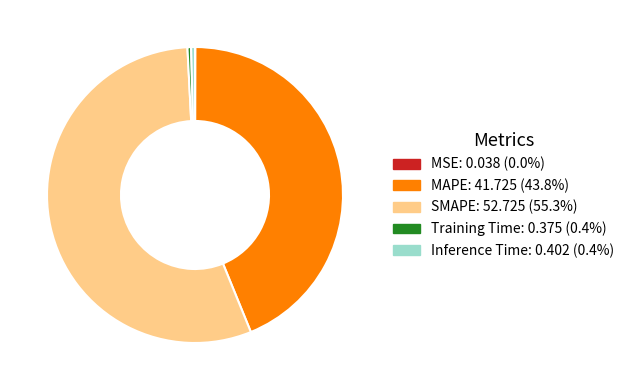

Does SMAPE represent more than half of the total?

Yes